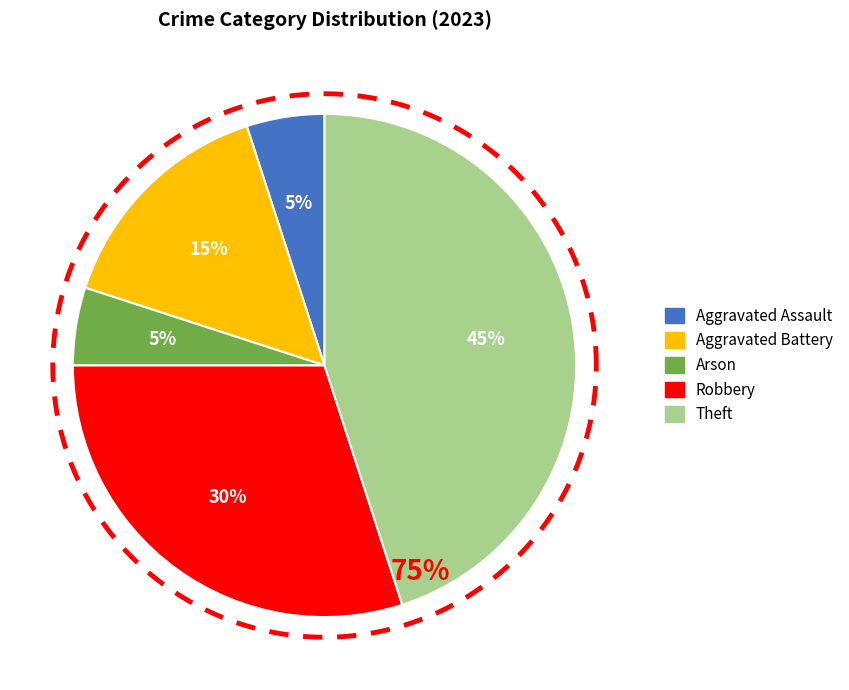

To the nearest percent, what is the difference between the Aggravated Assault and Theft slice percentages?

40%